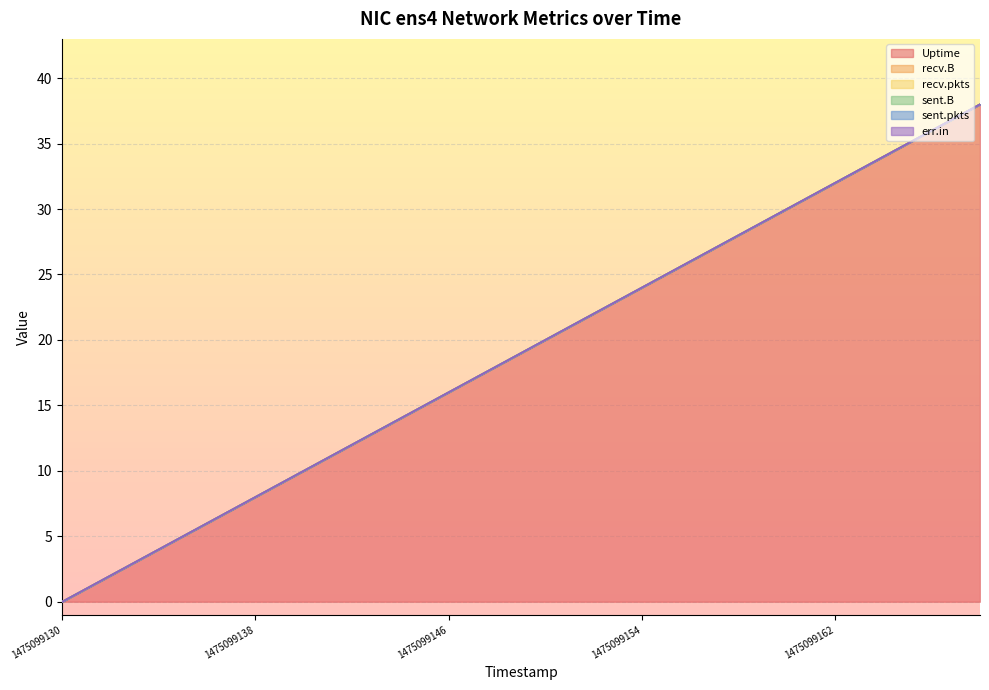

Reading left to right, what are all the values shown in this chart?

Uptime: 1475099130=0	1475099132=2	1475099134=4	1475099136=6	1475099138=8	1475099140=10	1475099142=12	1475099144=14	1475099146=16	1475099148=18	1475099150=20	1475099152=22	1475099154=24	1475099156=26	1475099158=28	1475099160=30	1475099162=32	1475099164=34	1475099166=36	1475099168=38
recv.B: 1475099130=0	1475099132=0	1475099134=0	1475099136=0	1475099138=0	1475099140=0	1475099142=0	1475099144=0	1475099146=0	1475099148=0	1475099150=0	1475099152=0	1475099154=0	1475099156=0	1475099158=0	1475099160=0	1475099162=0	1475099164=0	1475099166=0	1475099168=0
recv.pkts: 1475099130=0	1475099132=0	1475099134=0	1475099136=0	1475099138=0	1475099140=0	1475099142=0	1475099144=0	1475099146=0	1475099148=0	1475099150=0	1475099152=0	1475099154=0	1475099156=0	1475099158=0	1475099160=0	1475099162=0	1475099164=0	1475099166=0	1475099168=0
sent.B: 1475099130=0	1475099132=0	1475099134=0	1475099136=0	1475099138=0	1475099140=0	1475099142=0	1475099144=0	1475099146=0	1475099148=0	1475099150=0	1475099152=0	1475099154=0	1475099156=0	1475099158=0	1475099160=0	1475099162=0	1475099164=0	1475099166=0	1475099168=0
sent.pkts: 1475099130=0	1475099132=0	1475099134=0	1475099136=0	1475099138=0	1475099140=0	1475099142=0	1475099144=0	1475099146=0	1475099148=0	1475099150=0	1475099152=0	1475099154=0	1475099156=0	1475099158=0	1475099160=0	1475099162=0	1475099164=0	1475099166=0	1475099168=0
err.in: 1475099130=0	1475099132=0	1475099134=0	1475099136=0	1475099138=0	1475099140=0	1475099142=0	1475099144=0	1475099146=0	1475099148=0	1475099150=0	1475099152=0	1475099154=0	1475099156=0	1475099158=0	1475099160=0	1475099162=0	1475099164=0	1475099166=0	1475099168=0